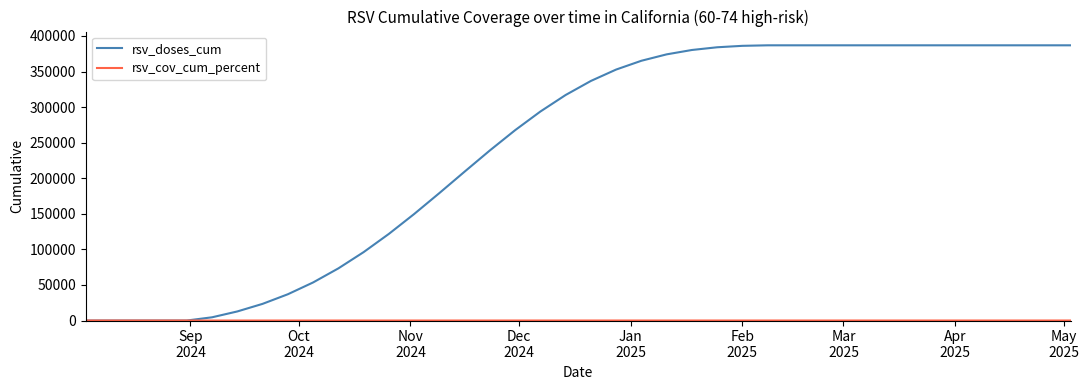

Is this an area chart (filled region under the line)?

No